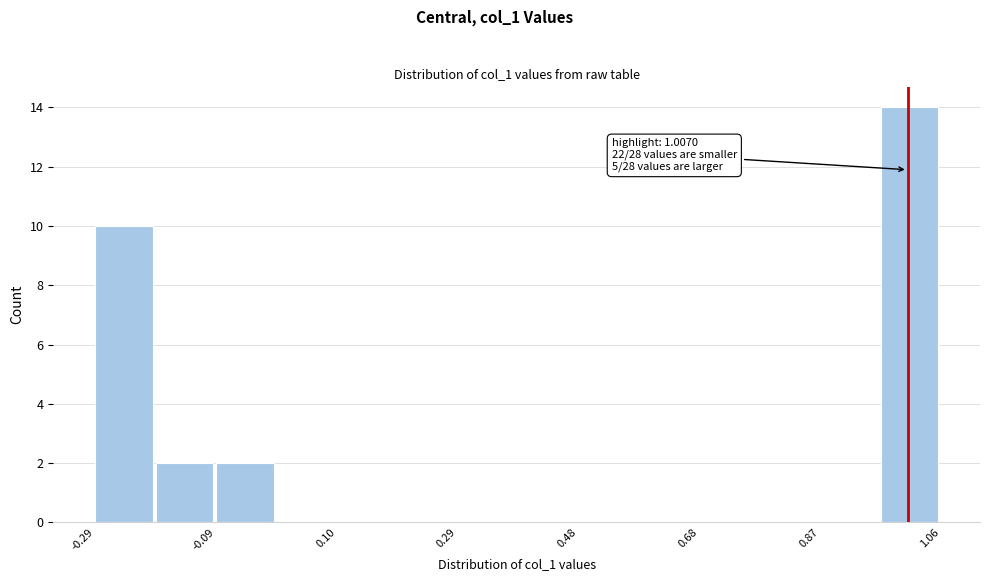

Which range on the x-axis has the tallest bar?

0.96 to 1.06